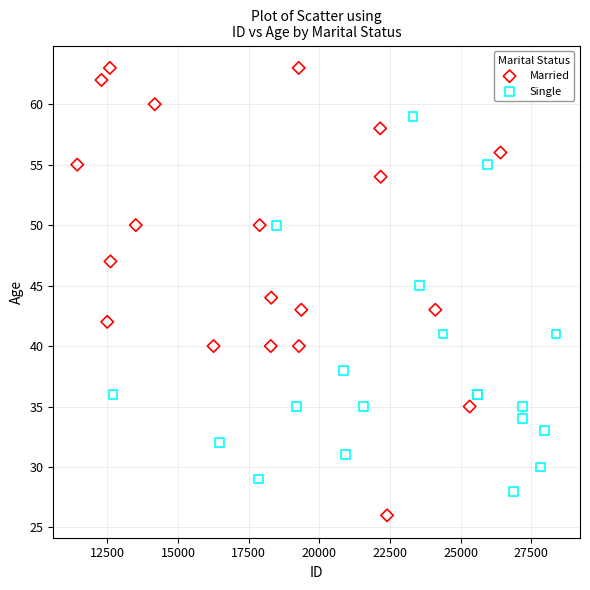

Which series reaches the minimum Y coordinate?

Married